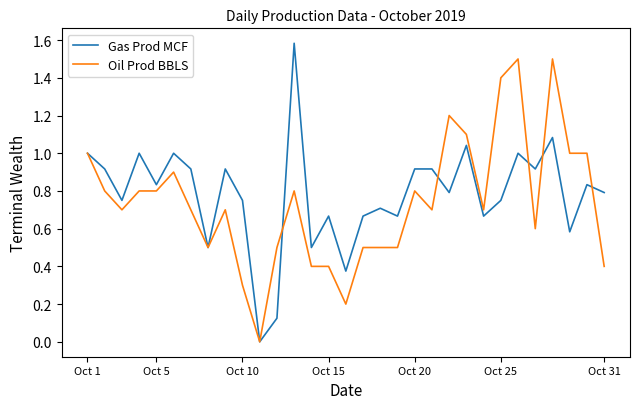

What is the greatest value displayed?

1.6